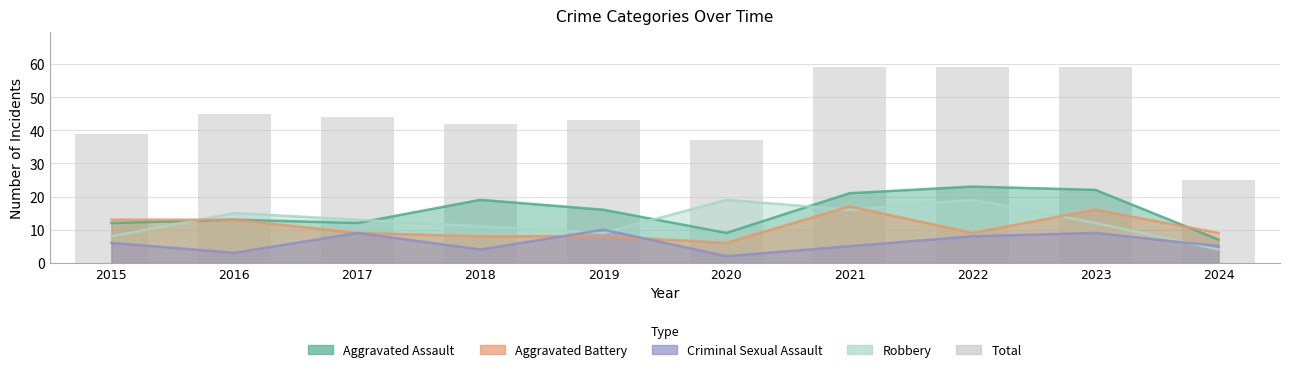

Which category has the highest value across all series?

2021